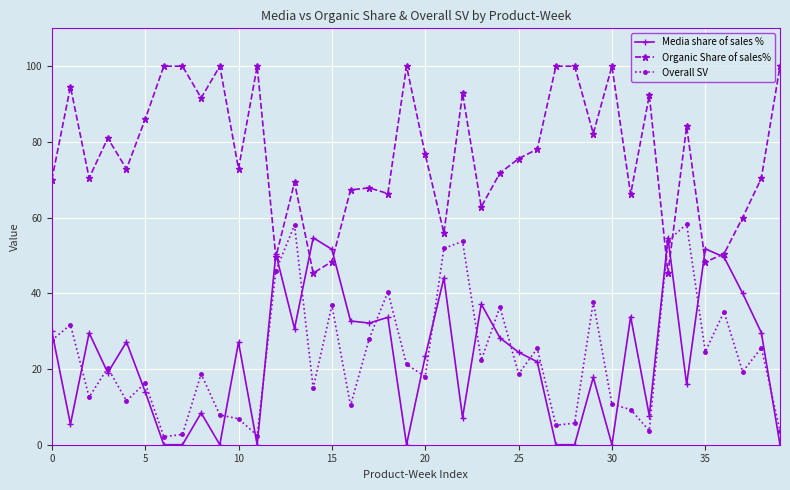

What is the difference between the second highest and second lowest values in the Overall SV series?

55.6